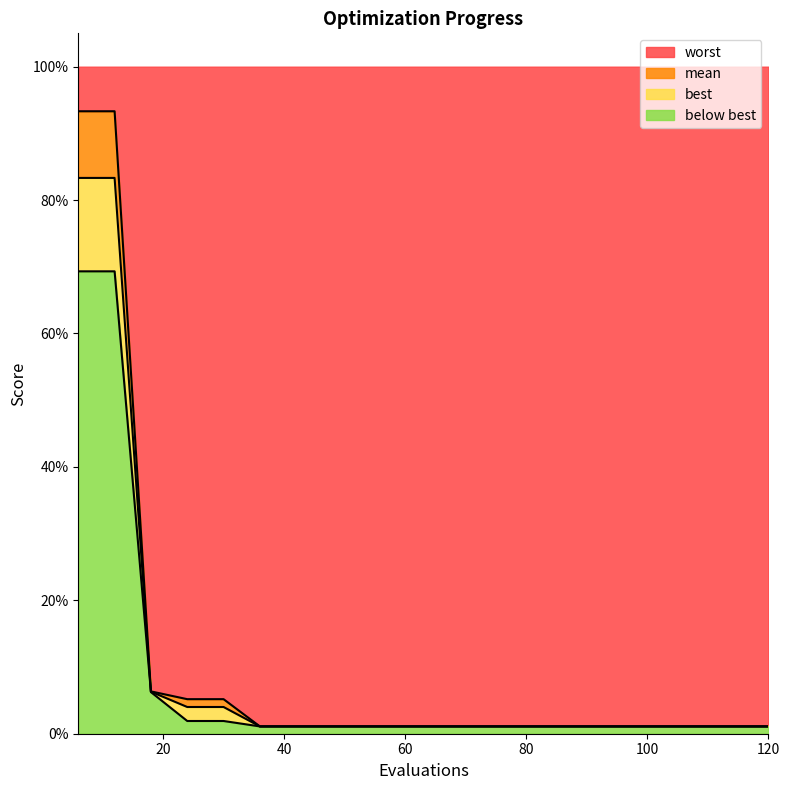

Which series has the largest total across all categories?

worst